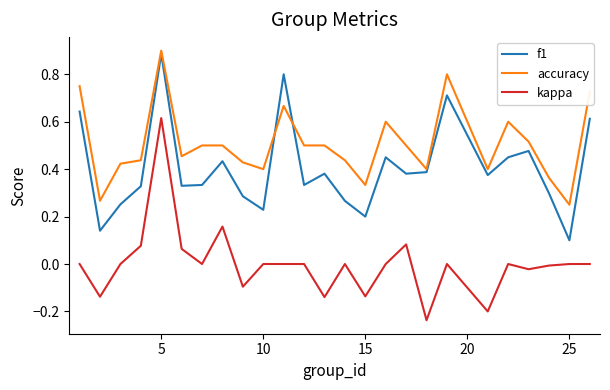

Rank the series by their average value, from lowest to highest.

kappa, f1, accuracy